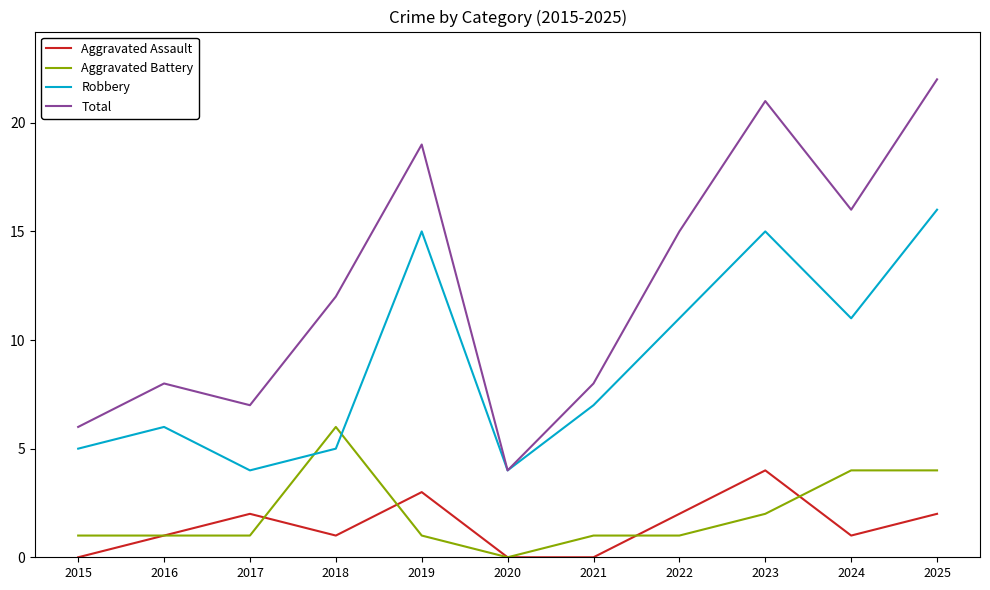

What is the maximum value for Robbery?

16